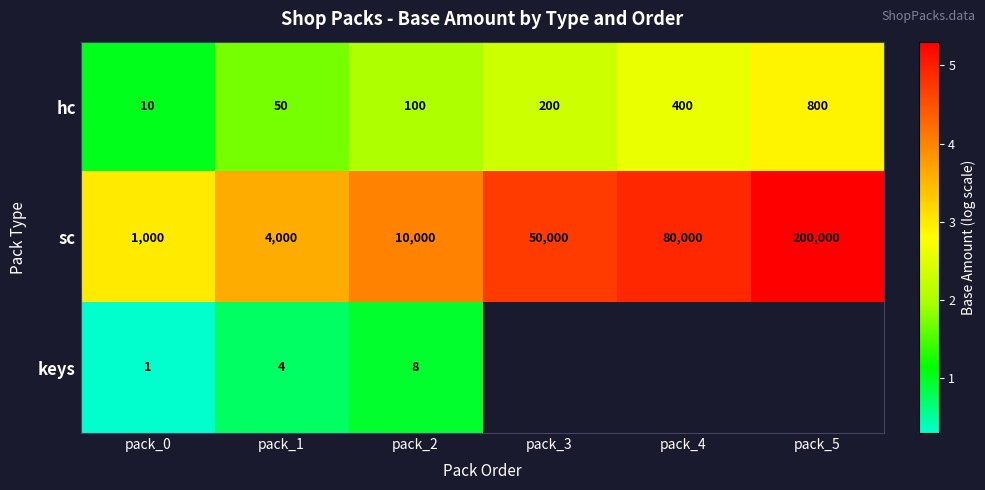

Is the value of keys at pack_2 greater than the value of hc at pack_2?

No